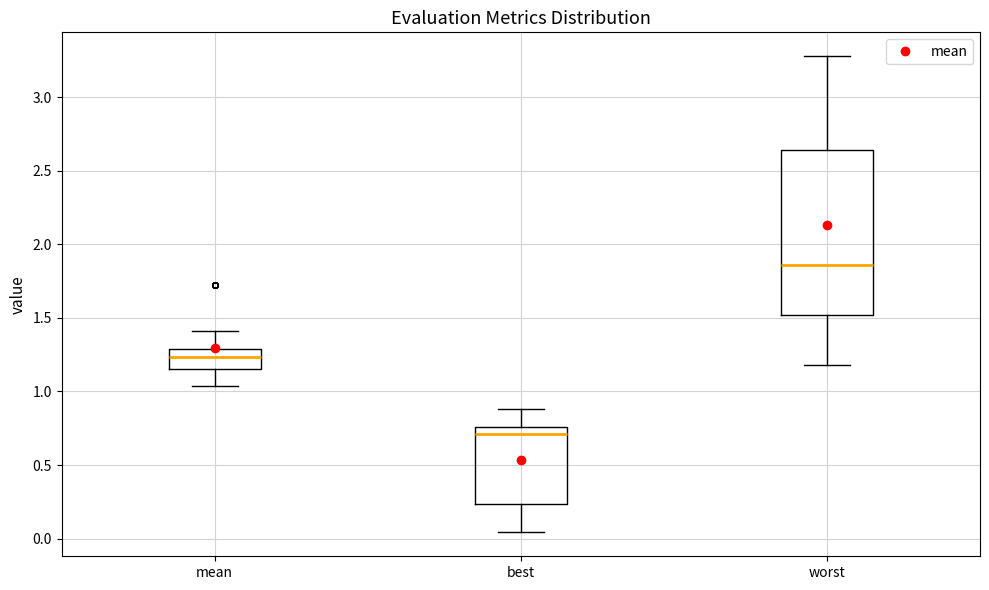

Which box's median line is the highest?

worst